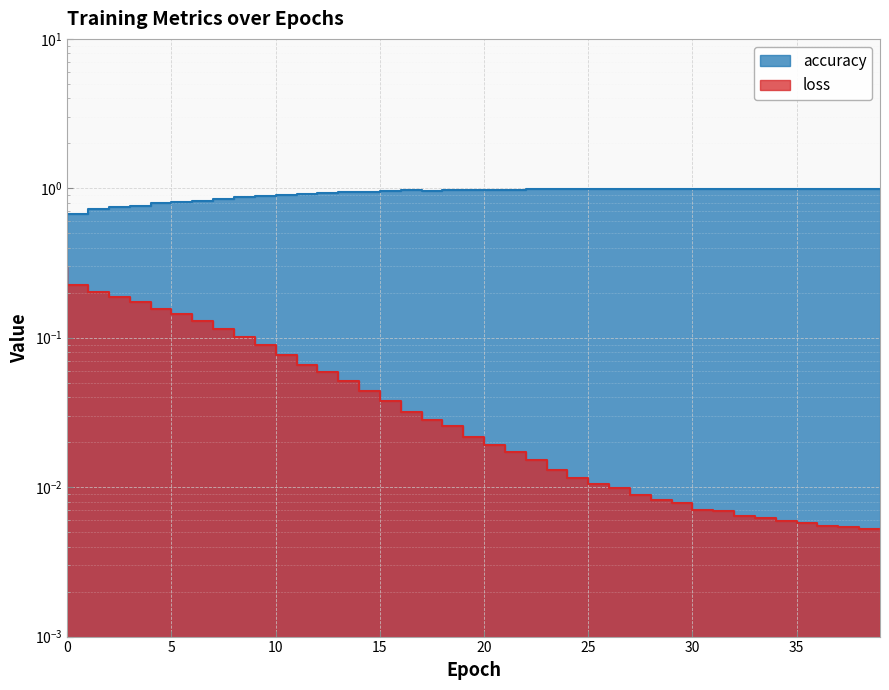

What is the approximate value of accuracy at 4?

0.8